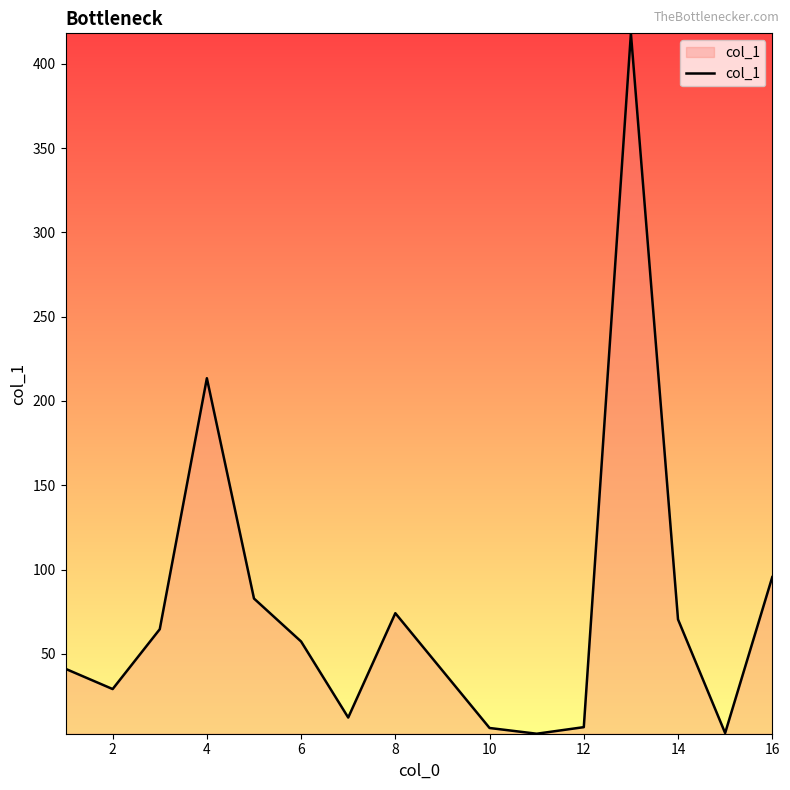

What is the difference between the maximum and minimum values?

415.5